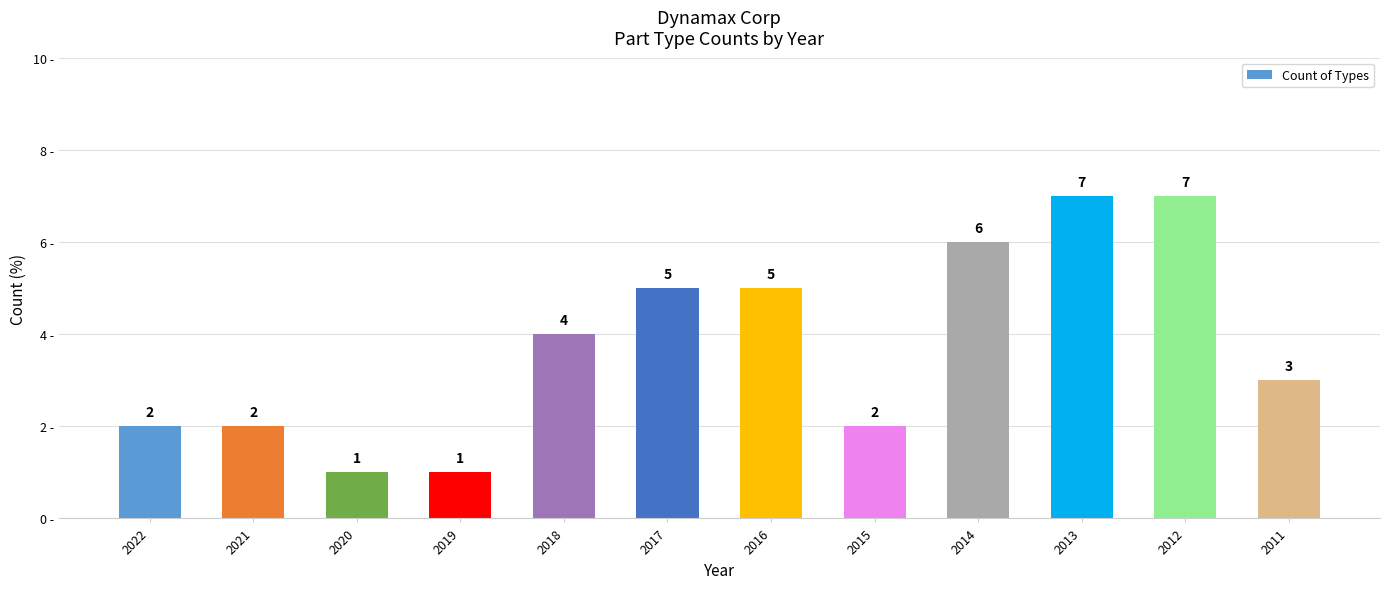

Between 2022 and 2017, which is larger?

2017